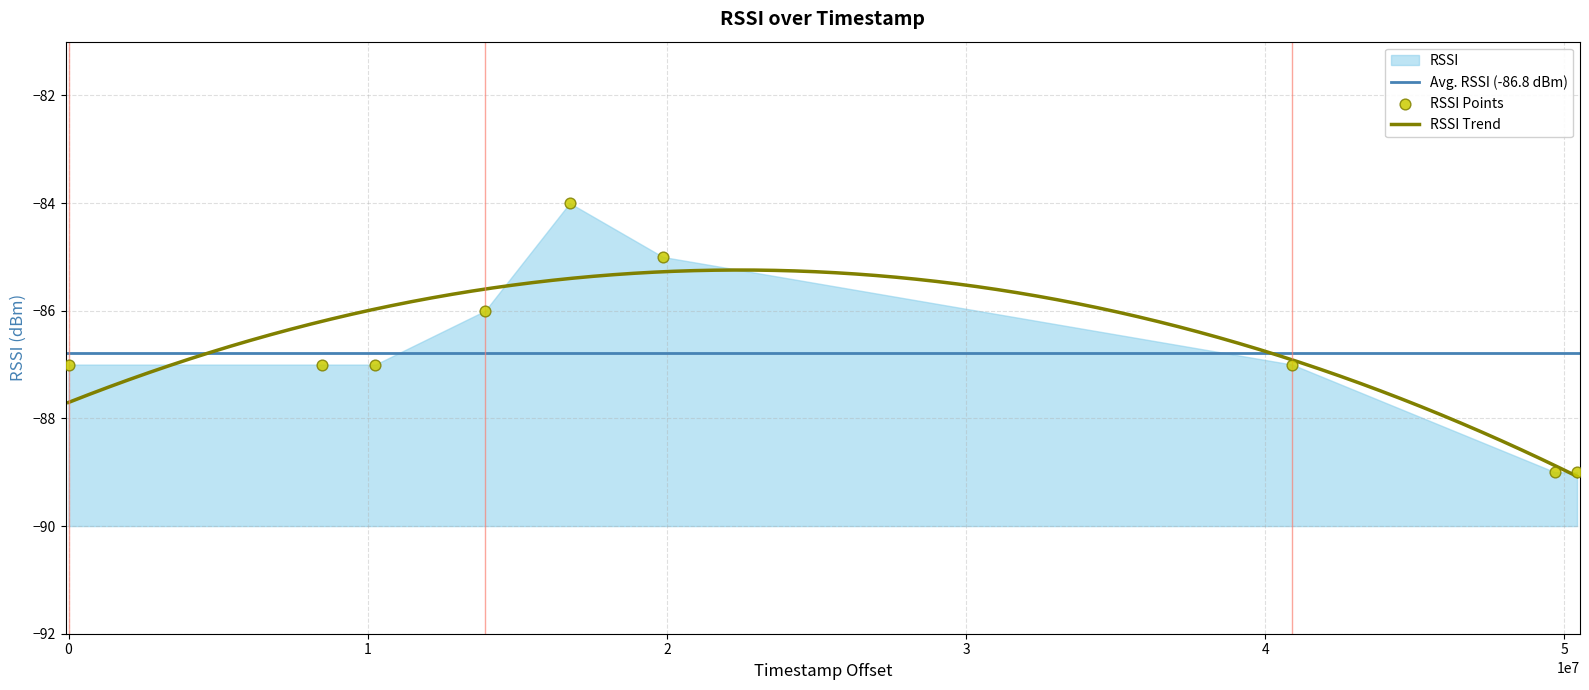

What is the lowest value of the RSSI Trend series?

-89.1